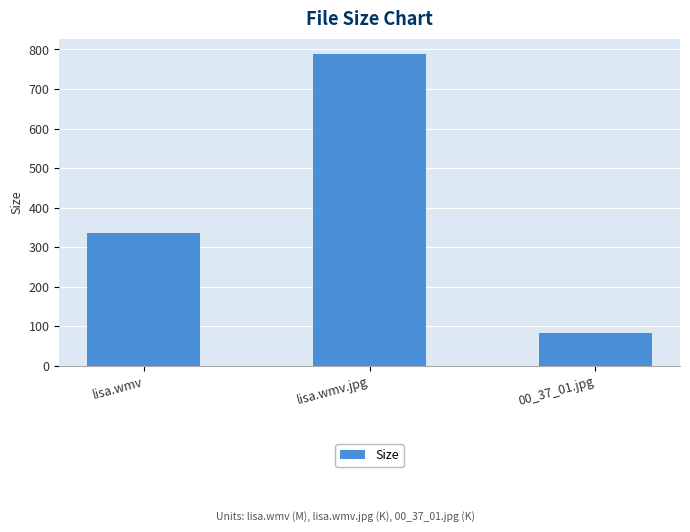

List the labels in order of value, largest first.

lisa.wmv.jpg, lisa.wmv, 00_37_01.jpg